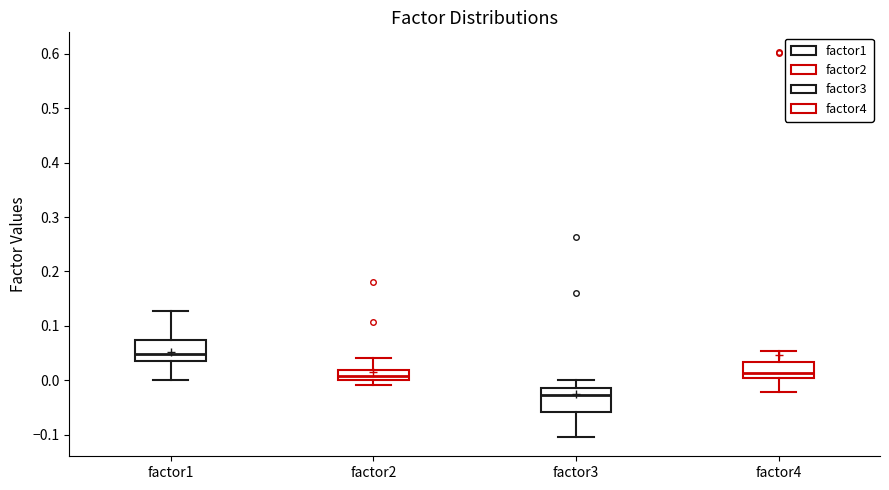

Reading left to right, transcribe this box plot: for each box, give where its median line is, the range the box spans, and where its two whiskers end, as read against the y-axis. The values are not printed on the chart, so give them approximately, as read against the axis.

factor1: median 0.05, box 0.03 to 0.07, whiskers 0.00 to 0.13
factor2: median 0.01, box 0.00 to 0.02, whiskers -0.01 to 0.04
factor3: median -0.03, box -0.06 to -0.01, whiskers -0.10 to 0.00
factor4: median 0.01, box 0.00 to 0.03, whiskers -0.02 to 0.05